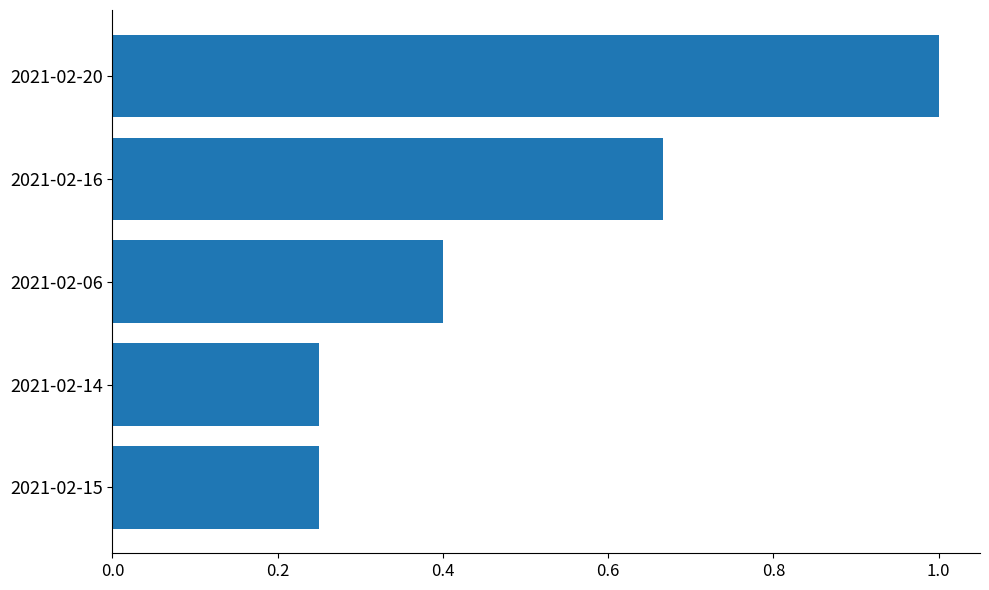

What is the sum of all values?

2.6